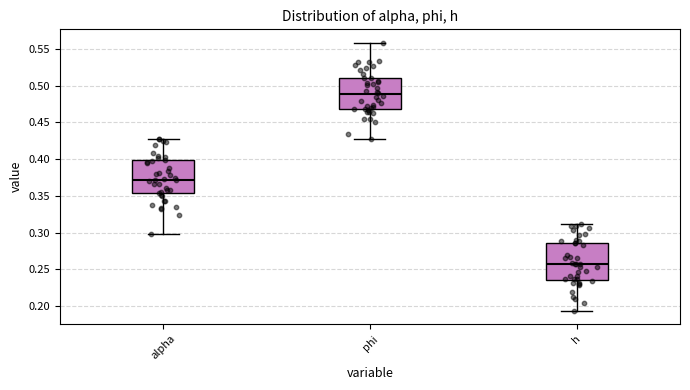

Reading left to right, read every box against the y-axis: the position of its median line, the range the box covers, and the ends of its whiskers. The values are not printed on the chart, so give them approximately, as read against the axis.

alpha: median 0.370, box 0.355 to 0.400, whiskers 0.300 to 0.430
phi: median 0.490, box 0.470 to 0.510, whiskers 0.425 to 0.560
h: median 0.260, box 0.235 to 0.285, whiskers 0.195 to 0.310